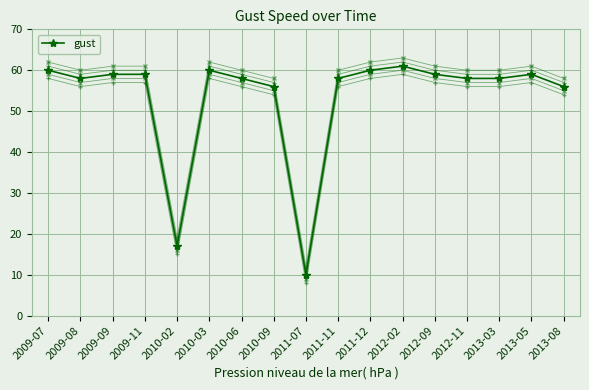

How many series are shown in this chart?

5